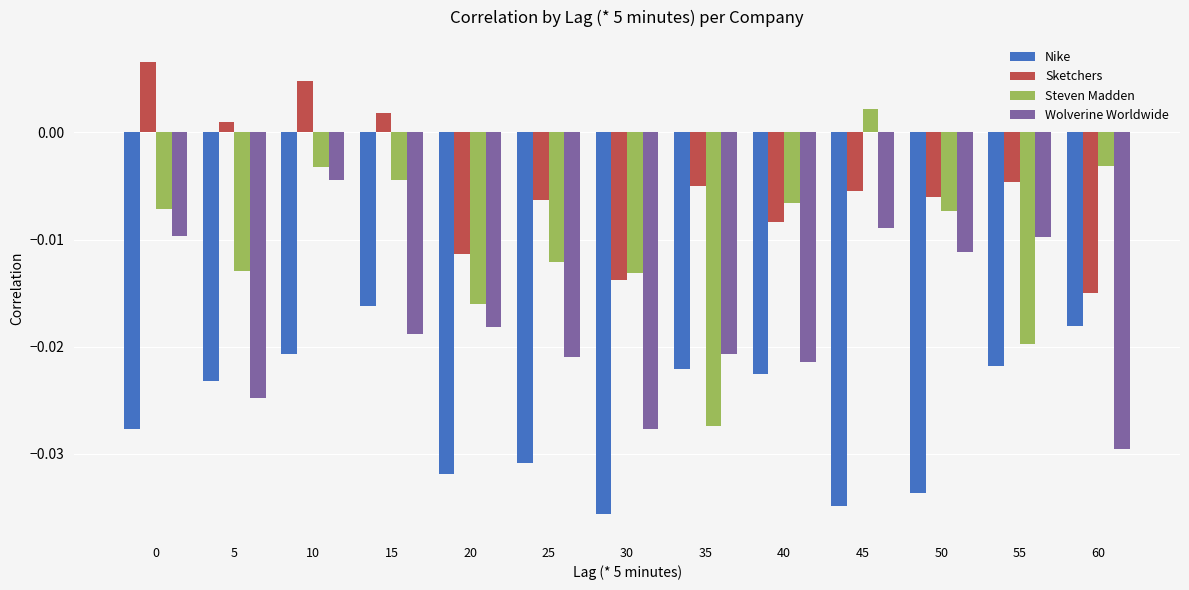

At which label does Steven Madden first exceed 0?

45